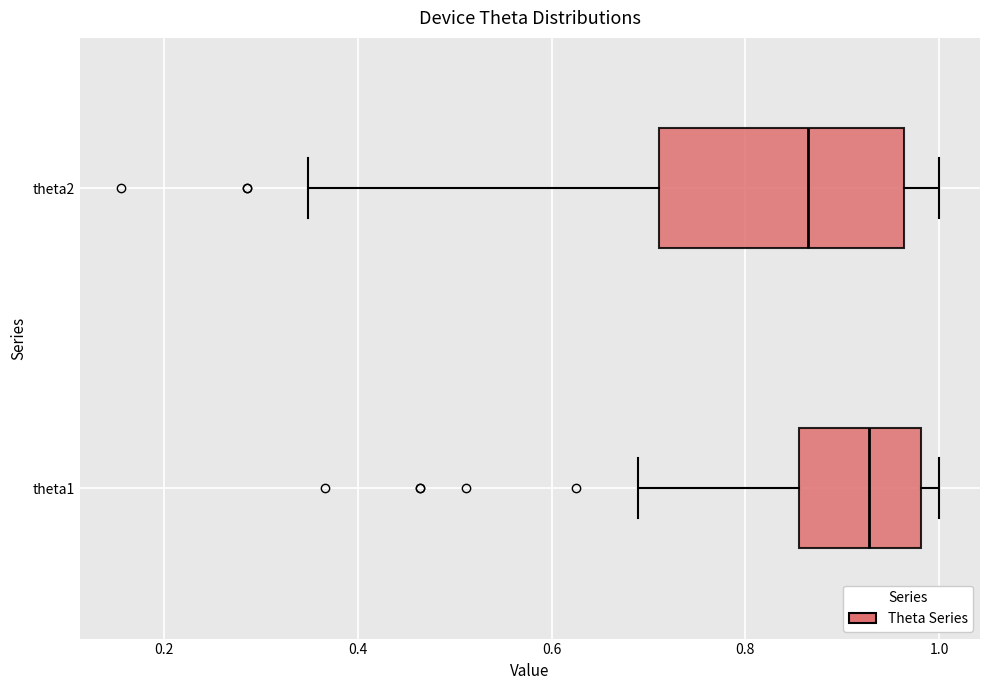

Reading bottom to top, read every box against the x-axis: the position of its median line, the range the box covers, and the ends of its whiskers. The values are not printed on the chart, so give them approximately, as read against the axis.

theta1: median 0.92, box 0.86 to 0.98, whiskers 0.68 to 1.00
theta2: median 0.86, box 0.72 to 0.96, whiskers 0.34 to 1.00